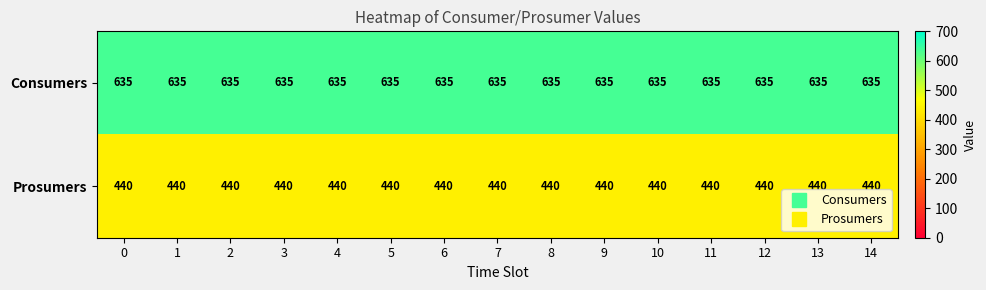

What is the difference between the highest and lowest values at 14?

195